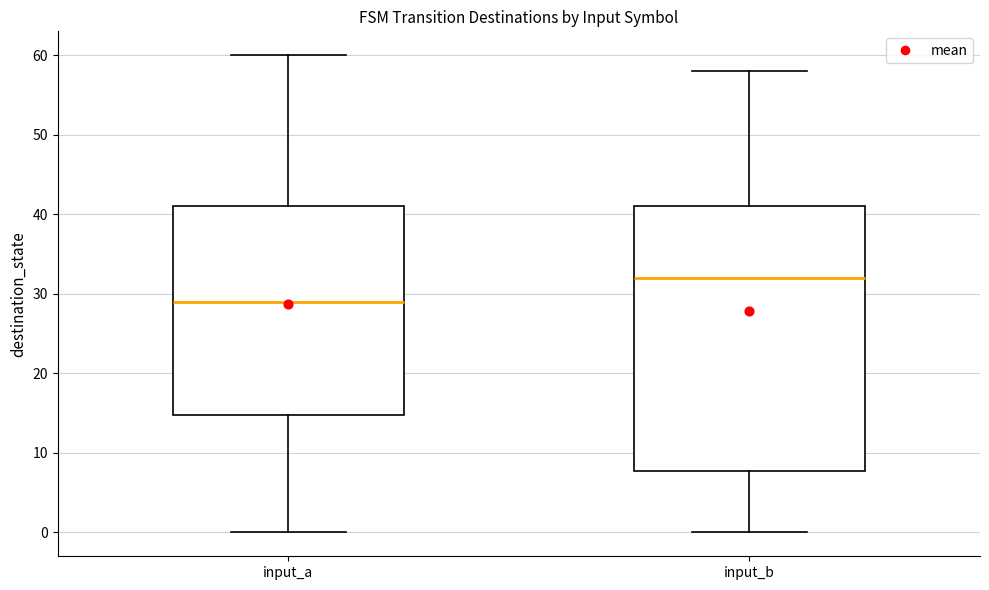

Reading left to right, transcribe this box plot: for each box, give where its median line is, the range the box spans, and where its two whiskers end, as read against the y-axis. The values are not printed on the chart, so give them approximately, as read against the axis.

input_a: median 29, box 15 to 41, whiskers 0 to 60
input_b: median 32, box 8 to 41, whiskers 0 to 58